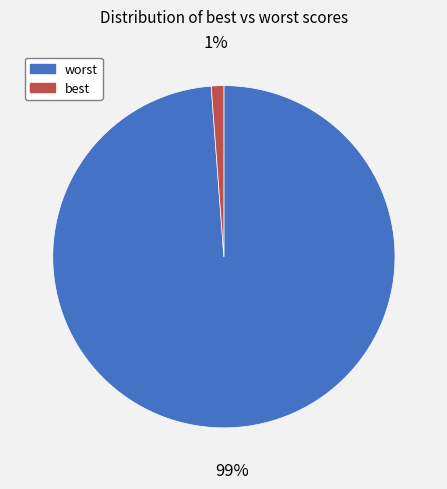

To the nearest percent, what percentage of the pie is worst?

99%